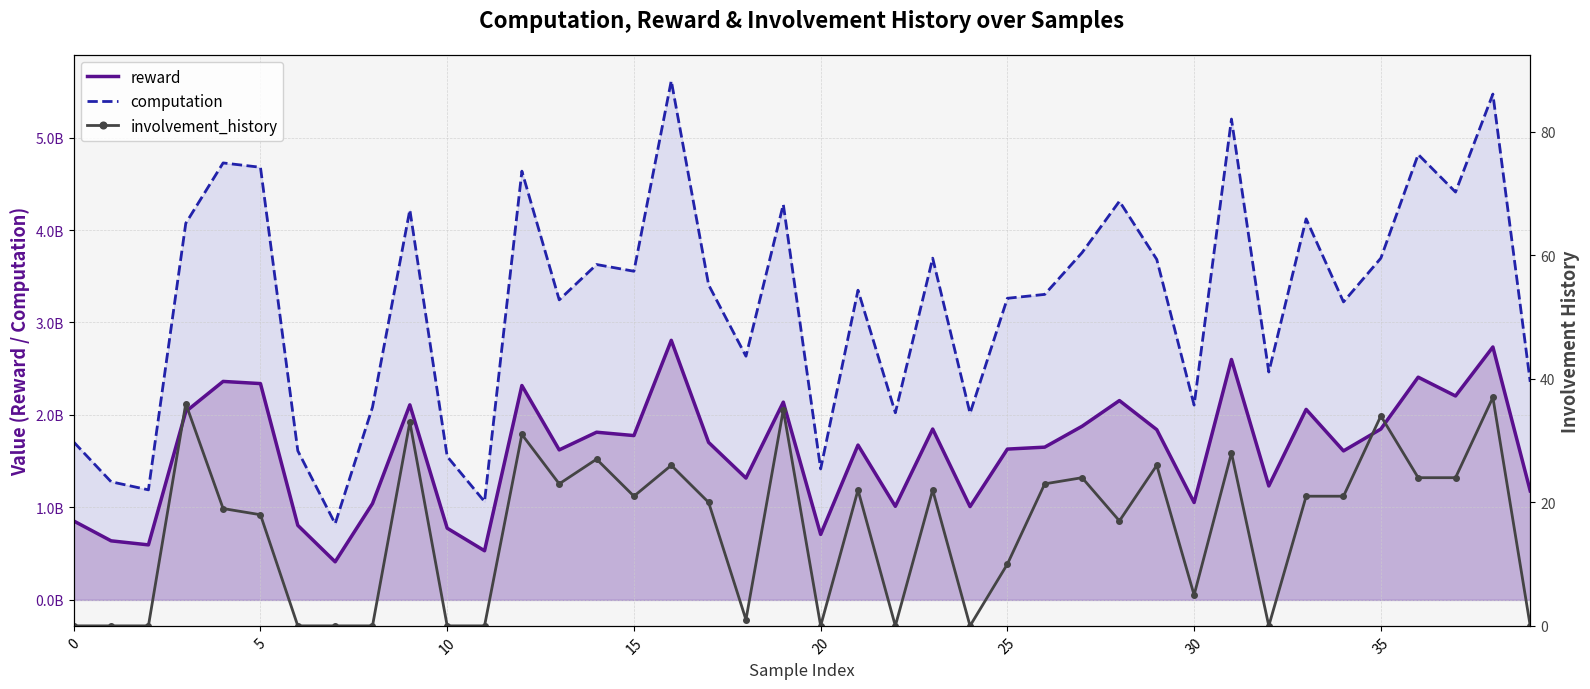

Which category has the highest value in the computation series?

16